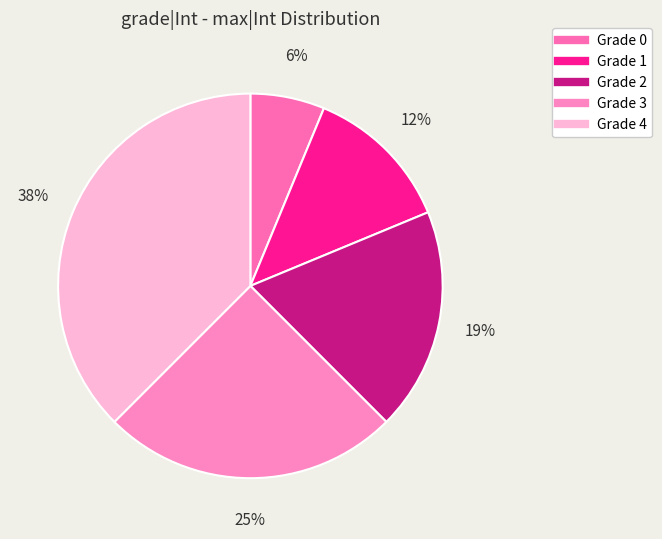

To the nearest percent, what is the combined percentage of Grade 3 and Grade 0?

31%